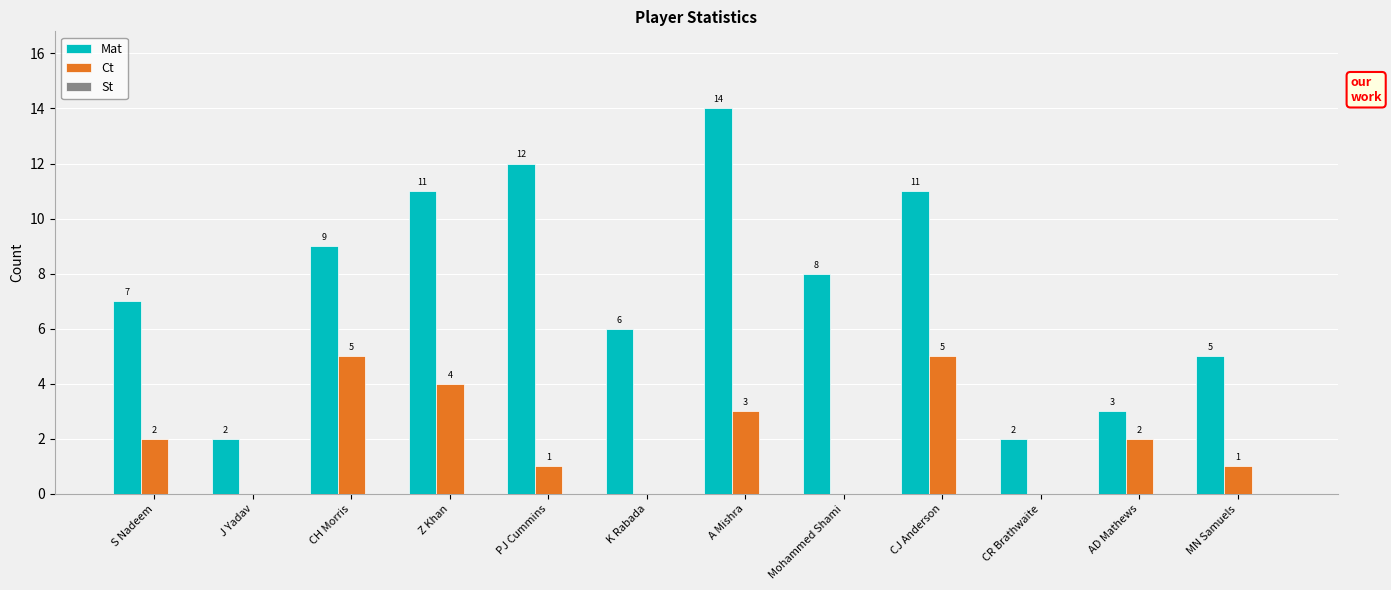

At which category does the chart reach its peak across all series?

A Mishra